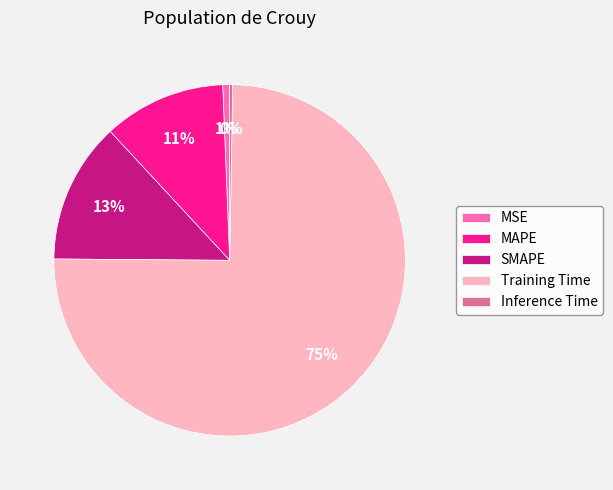

To the nearest percent, what is the average slice percentage?

20%